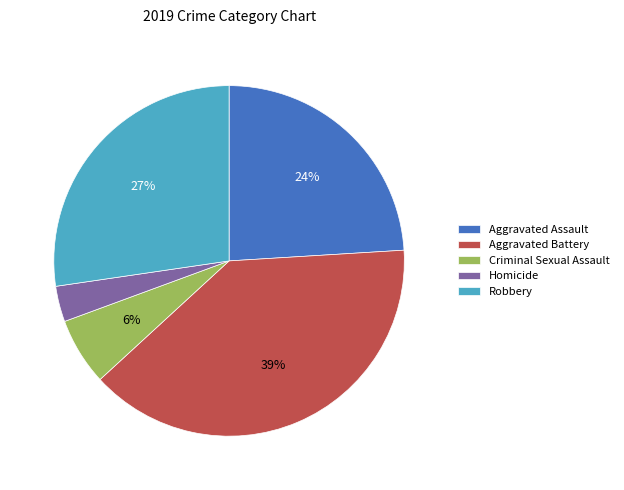

Does Homicide represent more than half of the total?

No